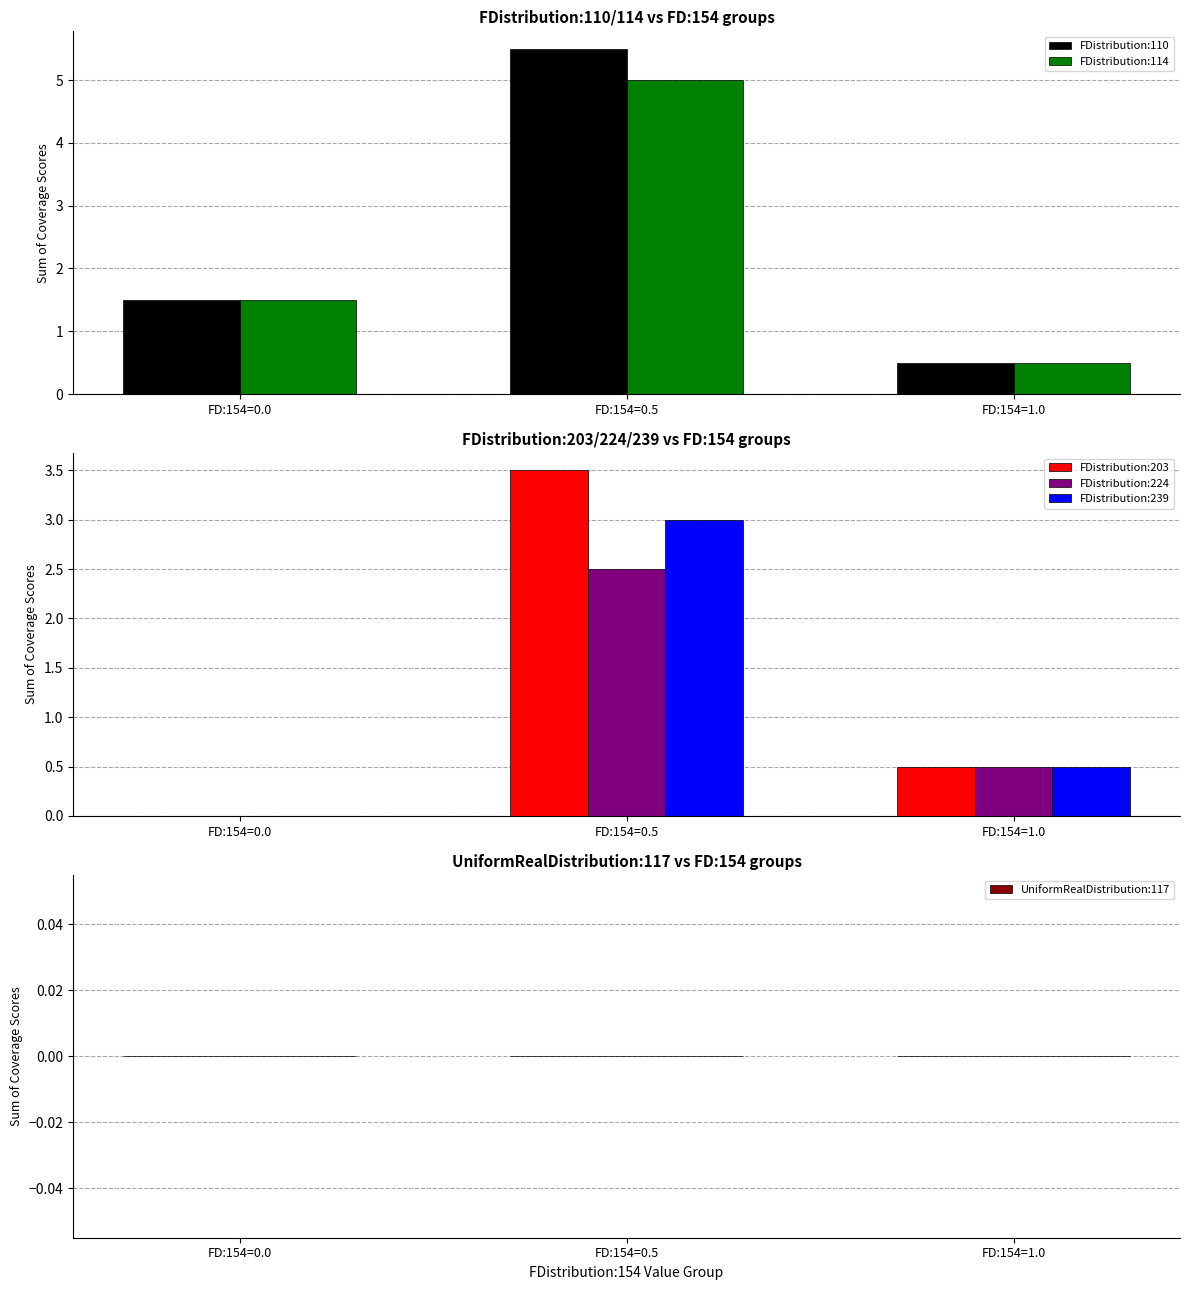

Reading right to left, extract all data points from this chart.

FDistribution:110: FD:154=1.0=0.5	FD:154=0.5=5.5	FD:154=0.0=1.5
FDistribution:114: FD:154=1.0=0.5	FD:154=0.5=5.0	FD:154=0.0=1.5
FDistribution:203: FD:154=1.0=0.5	FD:154=0.5=3.5	FD:154=0.0=0.0
FDistribution:224: FD:154=1.0=0.5	FD:154=0.5=2.5	FD:154=0.0=0.0
FDistribution:239: FD:154=1.0=0.5	FD:154=0.5=3.0	FD:154=0.0=0.0
UniformRealDistribution:117: FD:154=1.0=0.0	FD:154=0.5=0.0	FD:154=0.0=0.0